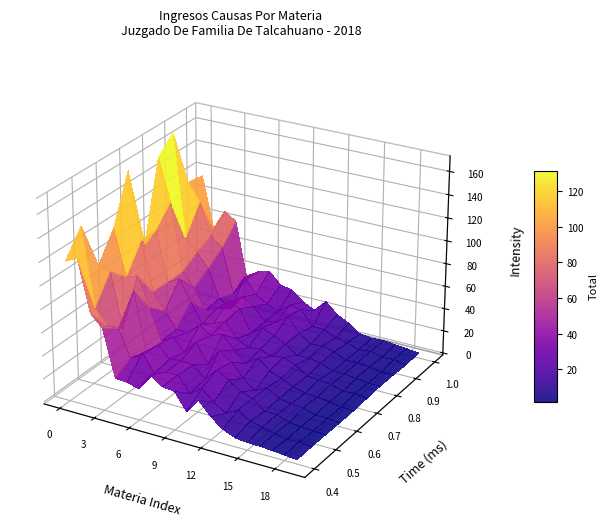

Between Compensacion Economica and Violencia Intrafamiliar, which is larger?

Violencia Intrafamiliar